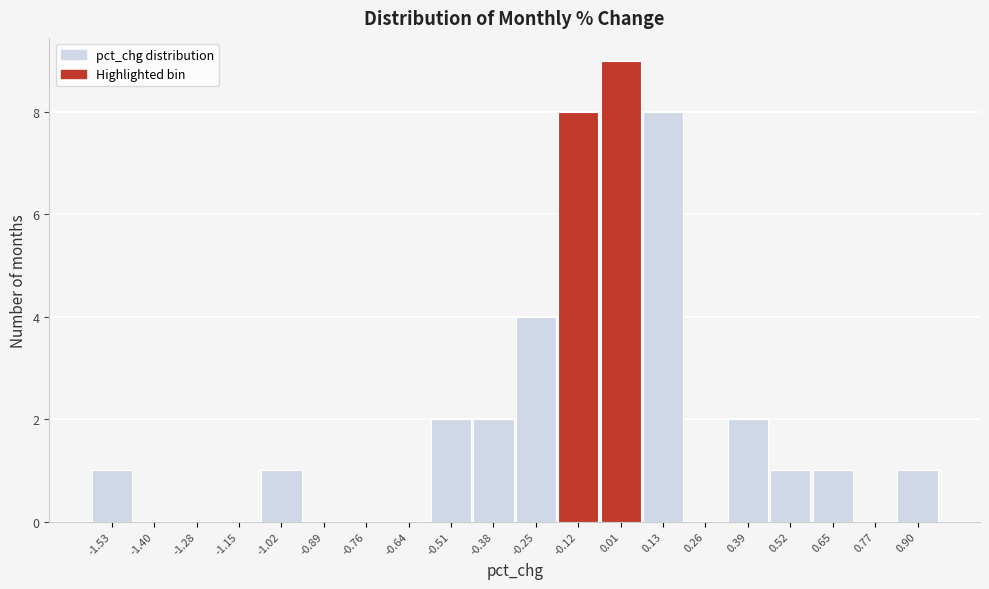

Over which range of the x-axis is the bar tallest?

-0.06 to 0.06